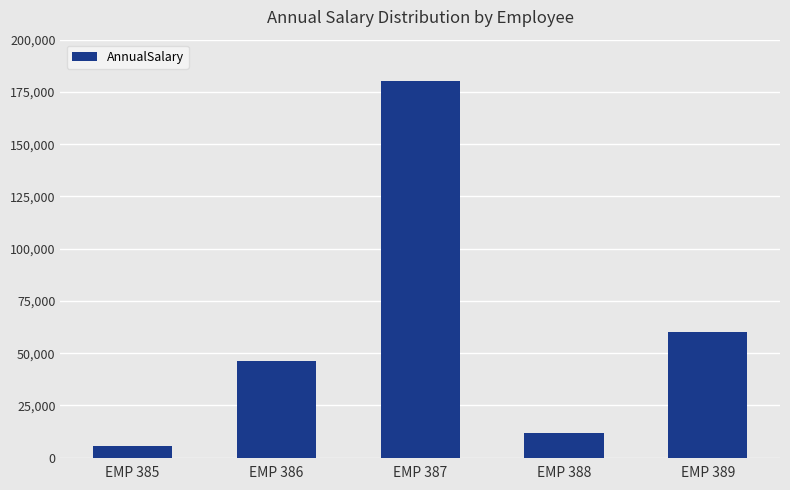

List the labels in order of value, largest first.

EMP 387, EMP 389, EMP 386, EMP 388, EMP 385